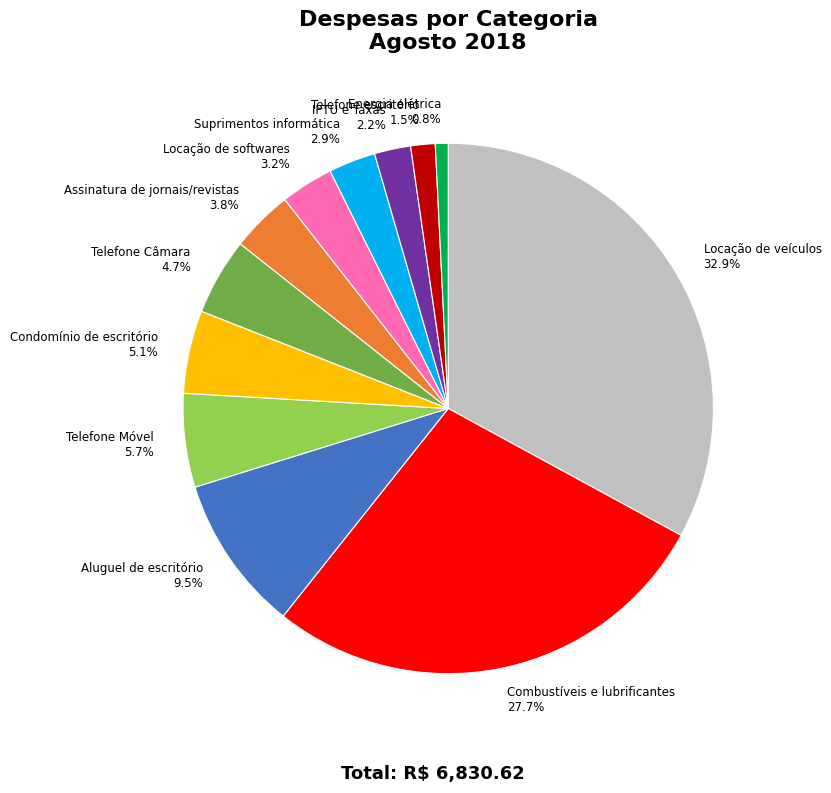

Combined, do Suprimentos informática 2.9% and Energia elétrica 0.8% account for over 50%?

No